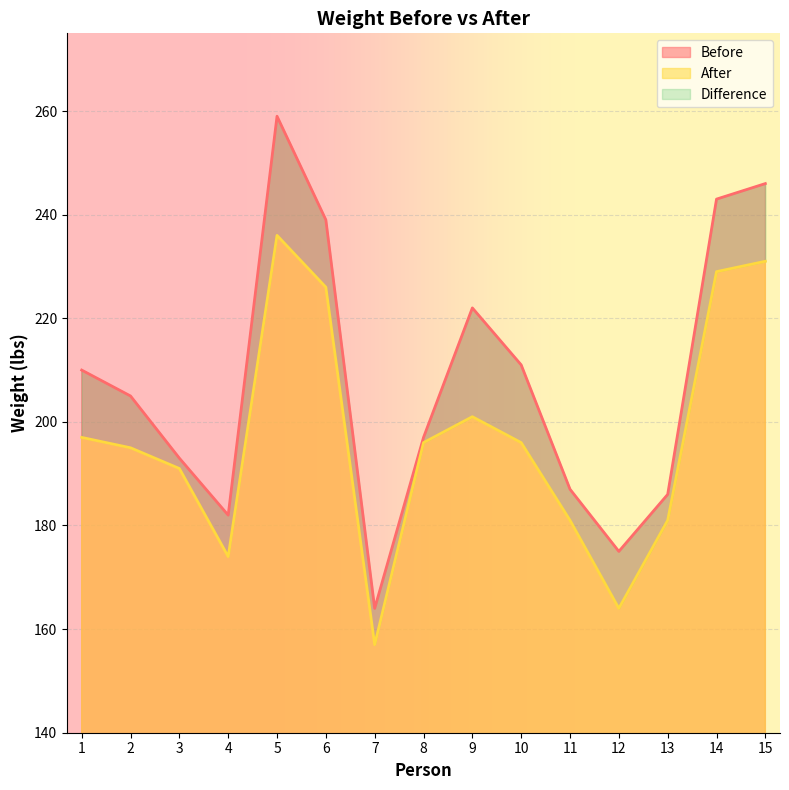

At how many categories does at least one series exceed 209?

7